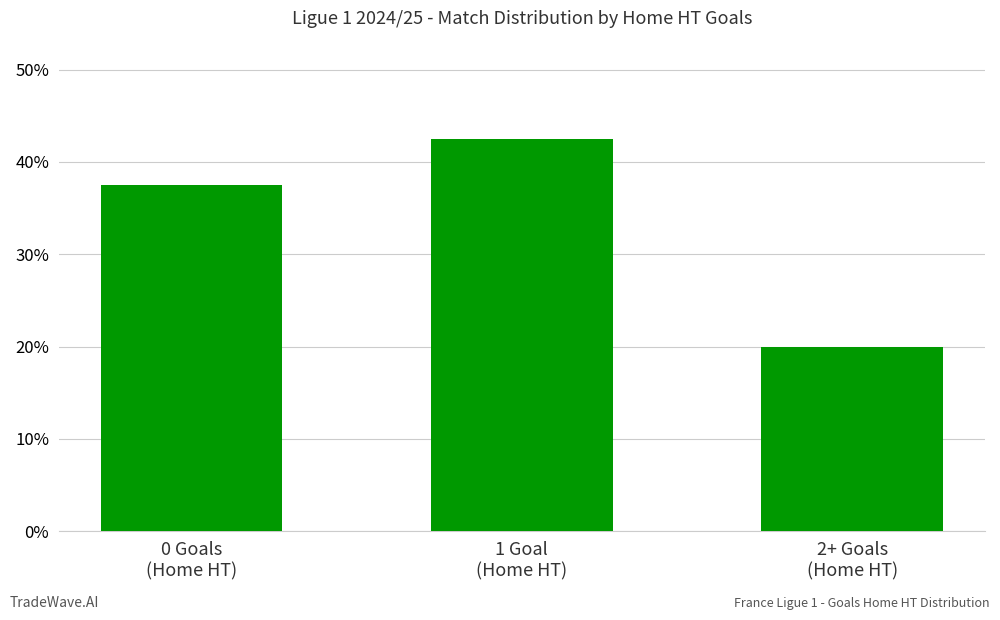

What is the maximum value shown in the chart?

42.5